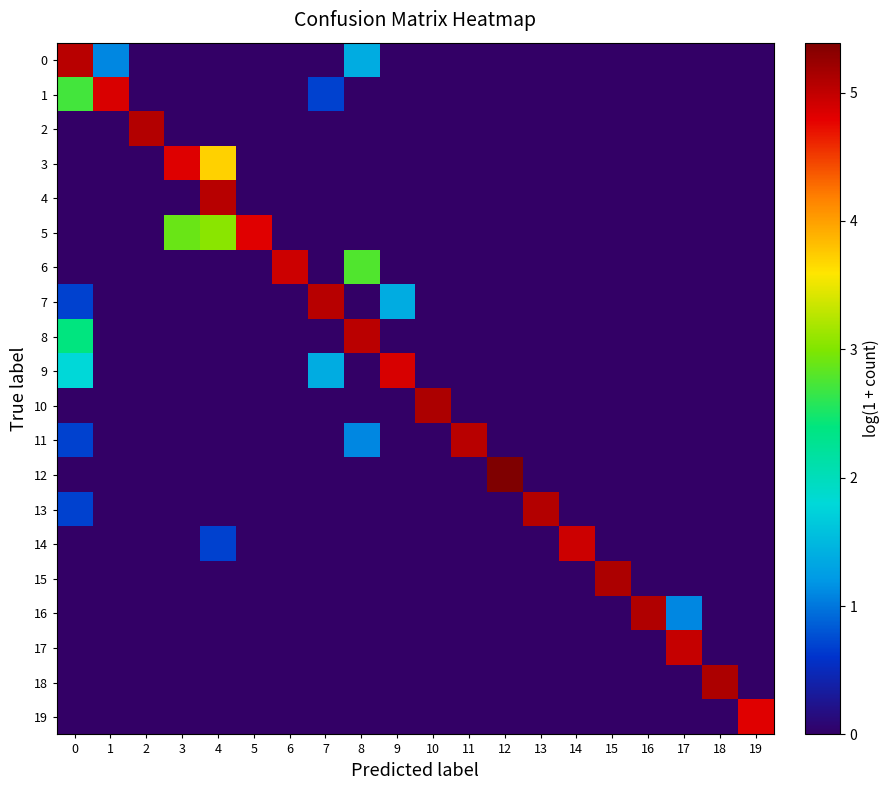

Which series has the largest range (max minus min)?

12